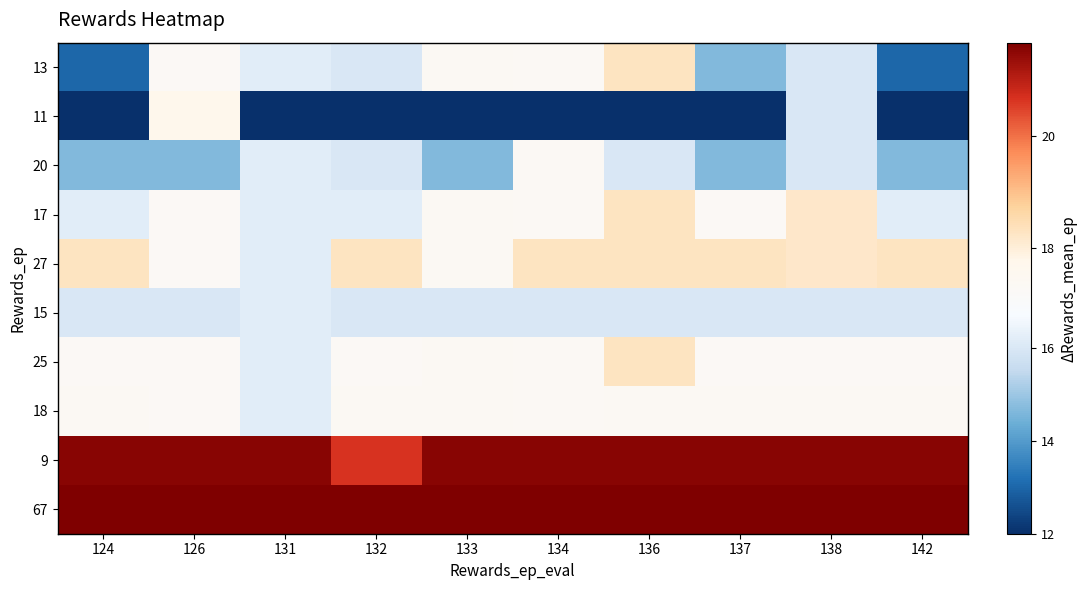

What is the maximum value shown in the chart?

21.6